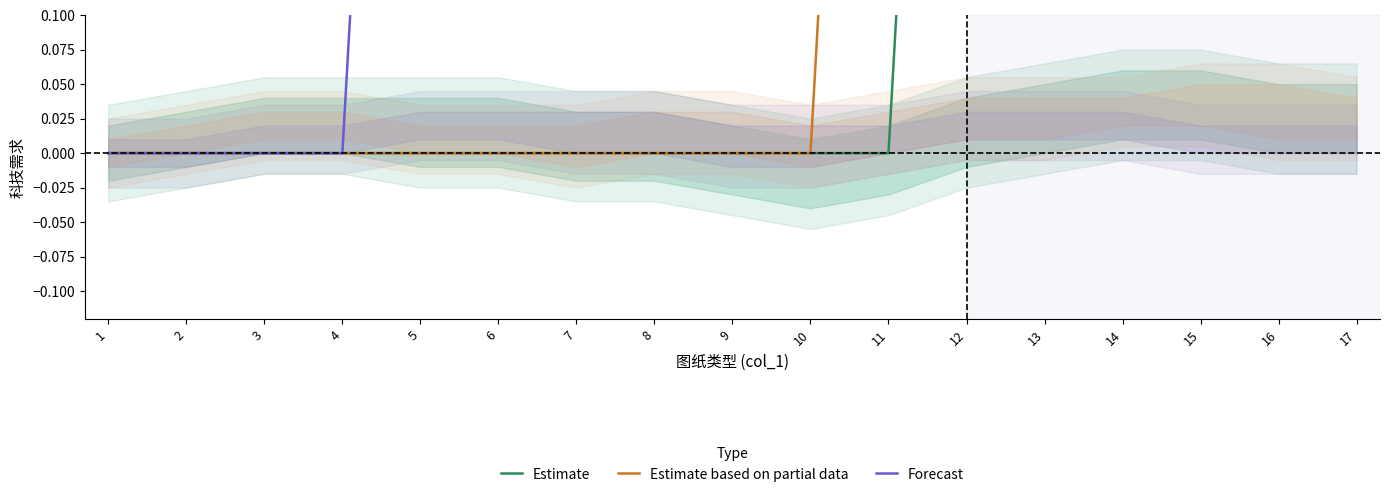

The Estimate based on partial data series shows -1 at 3. True or false?

False